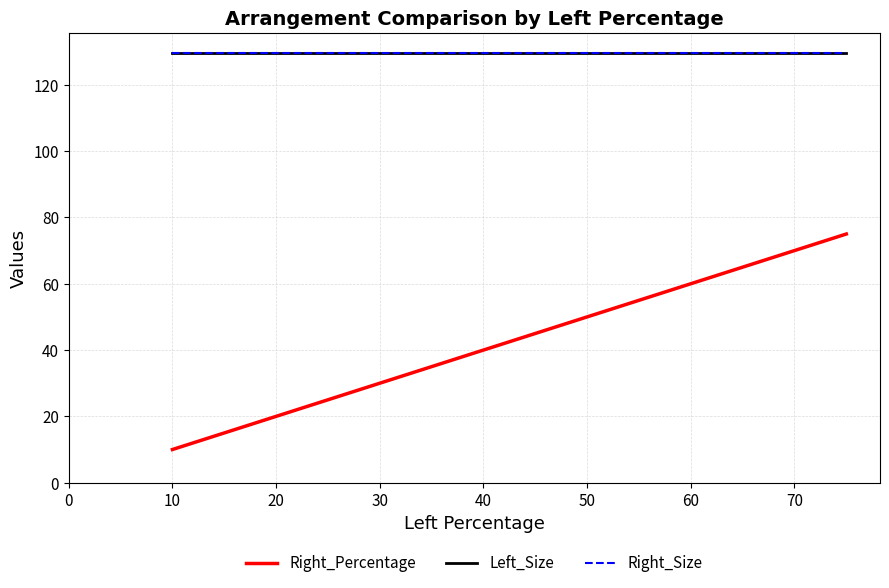

Does the chart display data point markers on the line(s)?

No